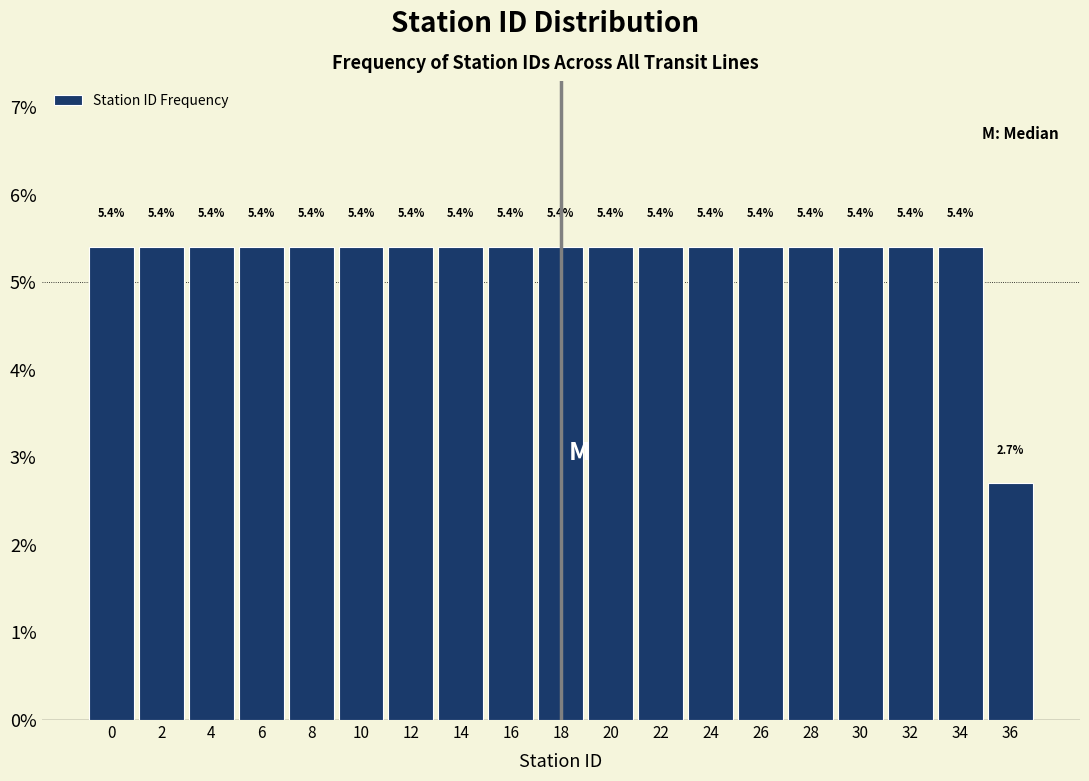

Reading left to right, list all the values displayed in this chart.

5.4	5.4	5.4	5.4	5.4	5.4	5.4	5.4	5.4	5.4	5.4	5.4	5.4	5.4	5.4	5.4	5.4	5.4	2.7